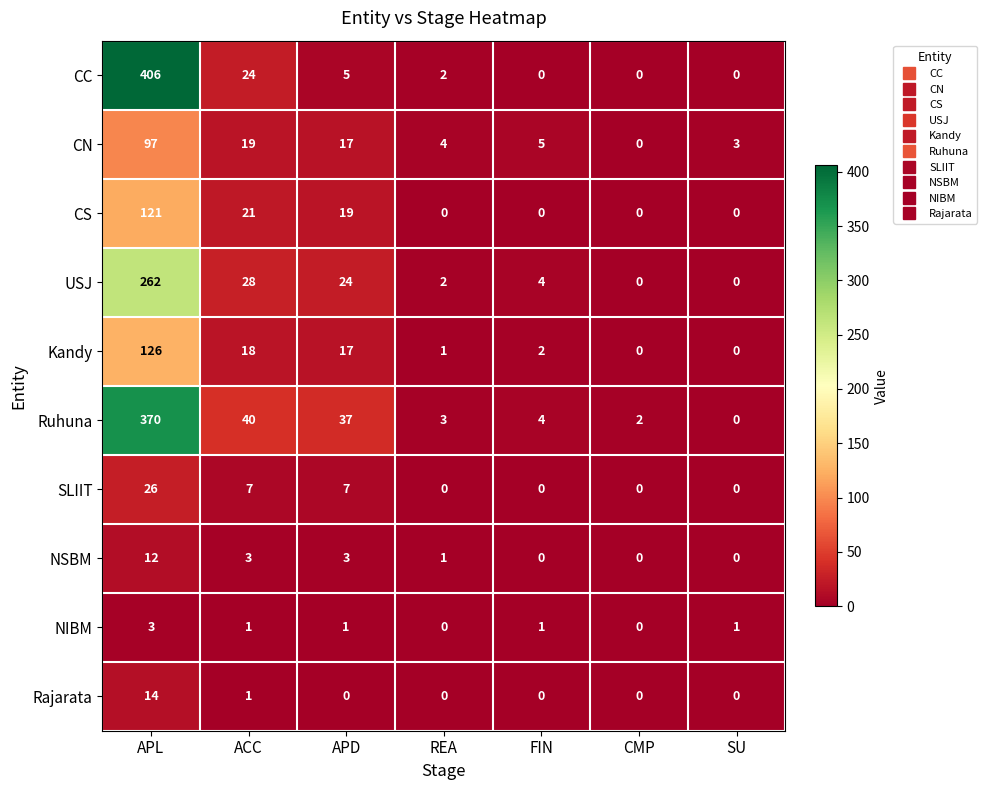

Which series has the widest spread of values?

CC